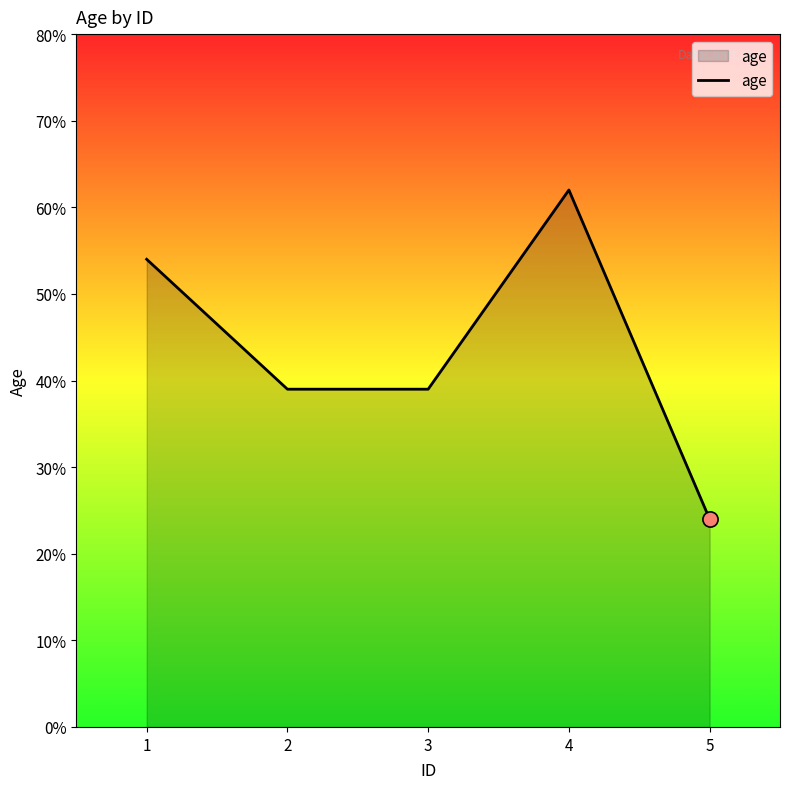

Between 4 and 2, which is larger?

4